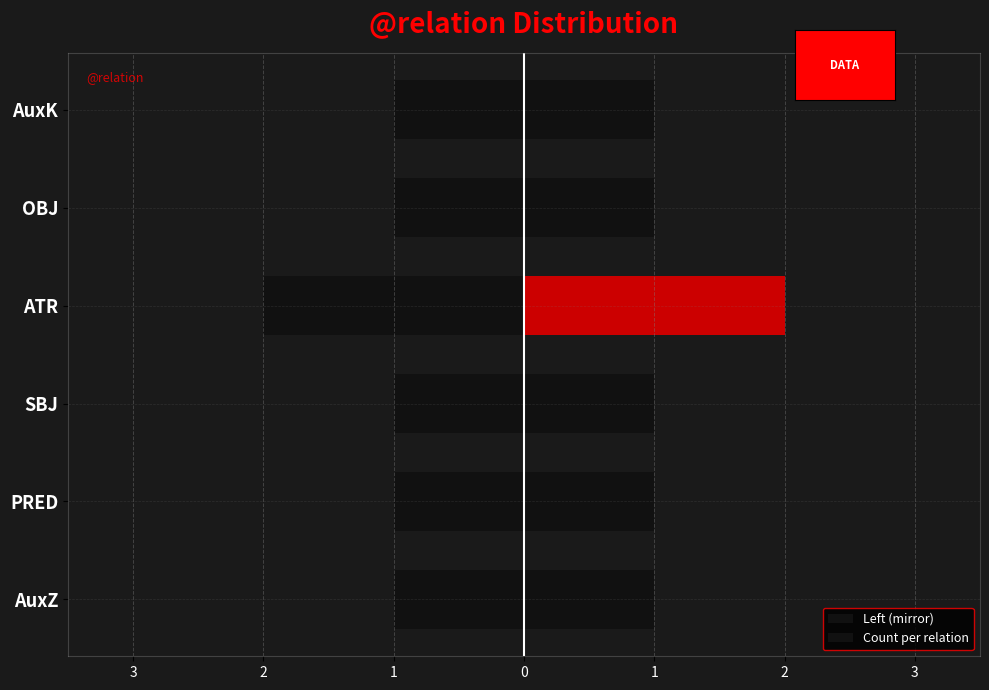

How many values in the Left (mirror) series are below -1?

1